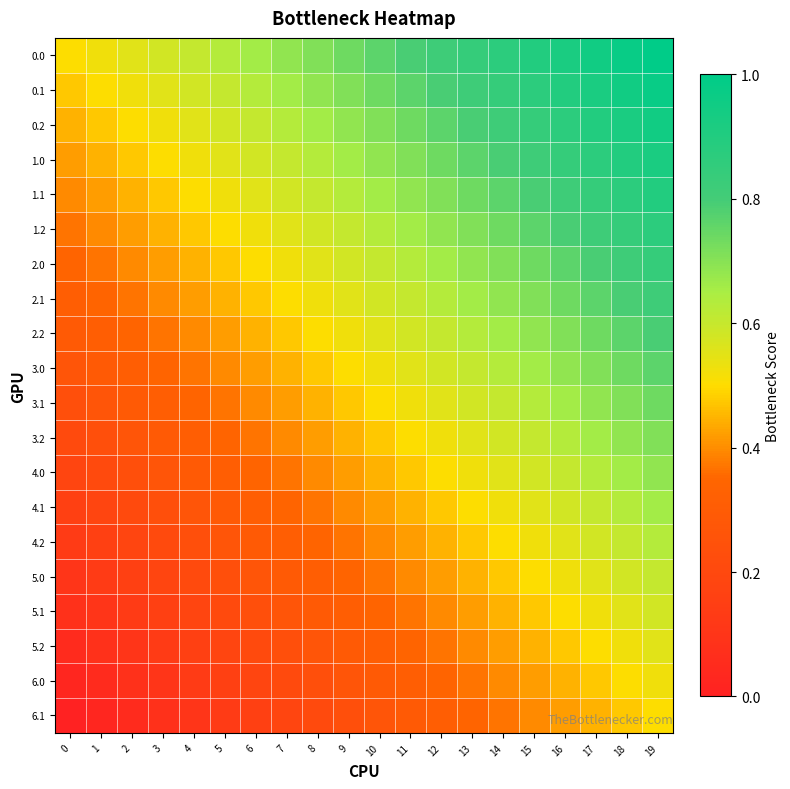

Reading right to left, list all the values displayed in this chart.

row_0: 1.0	1.0	0.9	0.9	0.9	0.9	0.8	0.8	0.8	0.8	0.7	0.7	0.7	0.7	0.6	0.6	0.6	0.6	0.5	0.5
row_1: 1.0	0.9	0.9	0.9	0.9	0.8	0.8	0.8	0.8	0.7	0.7	0.7	0.7	0.6	0.6	0.6	0.6	0.5	0.5	0.5
row_2: 0.9	0.9	0.9	0.9	0.8	0.8	0.8	0.8	0.7	0.7	0.7	0.7	0.6	0.6	0.6	0.6	0.5	0.5	0.5	0.4
row_3: 0.9	0.9	0.9	0.8	0.8	0.8	0.8	0.7	0.7	0.7	0.7	0.6	0.6	0.6	0.6	0.5	0.5	0.5	0.4	0.4
row_4: 0.9	0.9	0.8	0.8	0.8	0.8	0.7	0.7	0.7	0.7	0.6	0.6	0.6	0.6	0.5	0.5	0.5	0.4	0.4	0.4
row_5: 0.9	0.8	0.8	0.8	0.8	0.7	0.7	0.7	0.7	0.6	0.6	0.6	0.6	0.5	0.5	0.5	0.4	0.4	0.4	0.4
row_6: 0.8	0.8	0.8	0.8	0.7	0.7	0.7	0.7	0.6	0.6	0.6	0.6	0.5	0.5	0.5	0.4	0.4	0.4	0.4	0.3
row_7: 0.8	0.8	0.8	0.7	0.7	0.7	0.7	0.6	0.6	0.6	0.6	0.5	0.5	0.5	0.4	0.4	0.4	0.4	0.3	0.3
row_8: 0.8	0.8	0.7	0.7	0.7	0.7	0.6	0.6	0.6	0.6	0.5	0.5	0.5	0.4	0.4	0.4	0.4	0.3	0.3	0.3
row_9: 0.8	0.7	0.7	0.7	0.7	0.6	0.6	0.6	0.6	0.5	0.5	0.5	0.4	0.4	0.4	0.4	0.3	0.3	0.3	0.3
row_10: 0.7	0.7	0.7	0.7	0.6	0.6	0.6	0.6	0.5	0.5	0.5	0.4	0.4	0.4	0.4	0.3	0.3	0.3	0.3	0.2
row_11: 0.7	0.7	0.7	0.6	0.6	0.6	0.6	0.5	0.5	0.5	0.4	0.4	0.4	0.4	0.3	0.3	0.3	0.3	0.2	0.2
row_12: 0.7	0.7	0.6	0.6	0.6	0.6	0.5	0.5	0.5	0.4	0.4	0.4	0.4	0.3	0.3	0.3	0.3	0.2	0.2	0.2
row_13: 0.7	0.6	0.6	0.6	0.6	0.5	0.5	0.5	0.4	0.4	0.4	0.4	0.3	0.3	0.3	0.3	0.2	0.2	0.2	0.2
row_14: 0.6	0.6	0.6	0.6	0.5	0.5	0.5	0.4	0.4	0.4	0.4	0.3	0.3	0.3	0.3	0.2	0.2	0.2	0.2	0.1
row_15: 0.6	0.6	0.6	0.5	0.5	0.5	0.4	0.4	0.4	0.4	0.3	0.3	0.3	0.3	0.2	0.2	0.2	0.2	0.1	0.1
row_16: 0.6	0.6	0.5	0.5	0.5	0.4	0.4	0.4	0.4	0.3	0.3	0.3	0.3	0.2	0.2	0.2	0.2	0.1	0.1	0.1
row_17: 0.6	0.5	0.5	0.5	0.4	0.4	0.4	0.4	0.3	0.3	0.3	0.3	0.2	0.2	0.2	0.2	0.1	0.1	0.1	0.1
row_18: 0.5	0.5	0.5	0.4	0.4	0.4	0.4	0.3	0.3	0.3	0.3	0.2	0.2	0.2	0.2	0.1	0.1	0.1	0.1	0.0
row_19: 0.5	0.5	0.4	0.4	0.4	0.4	0.3	0.3	0.3	0.3	0.2	0.2	0.2	0.2	0.1	0.1	0.1	0.1	0.0	0.0